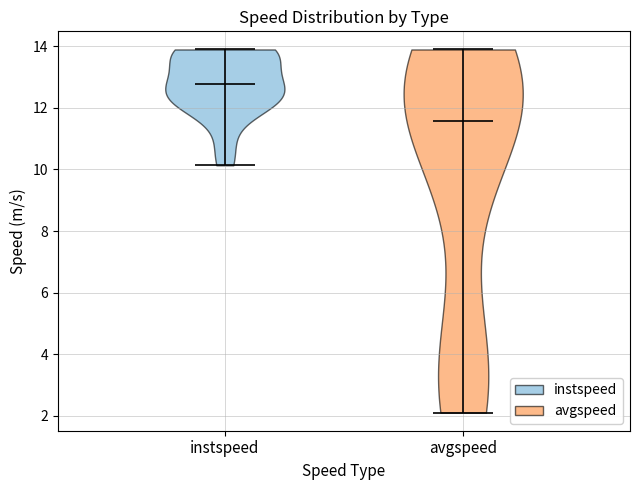

Which violin has the highest median line?

instspeed